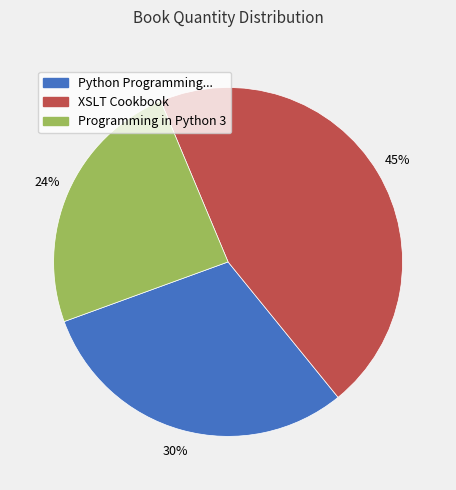

To the nearest percent, what is the difference between the largest and smallest slice percentages?

21%